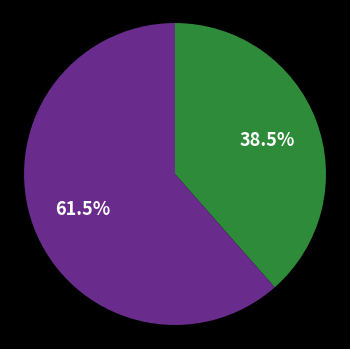

Is there any slice that represents more than half of the pie?

Yes